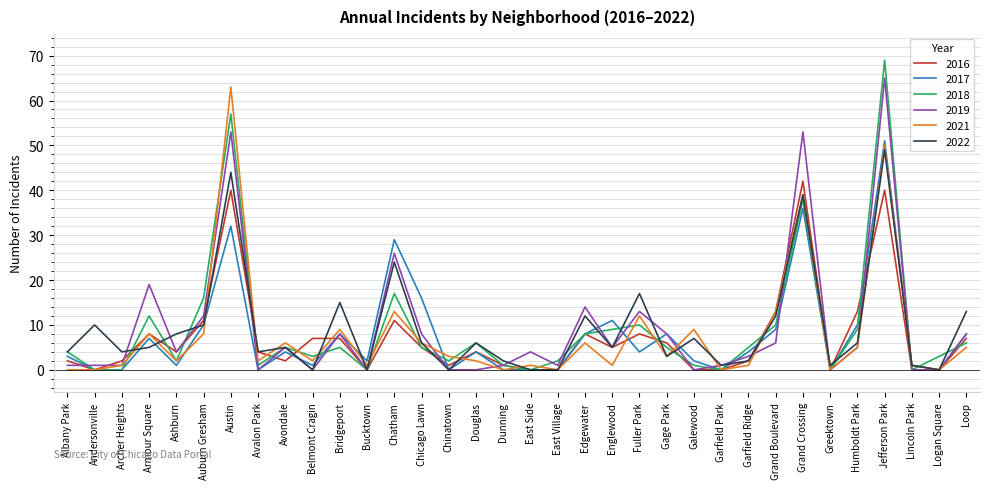

Which series has the largest range (max minus min)?

2018